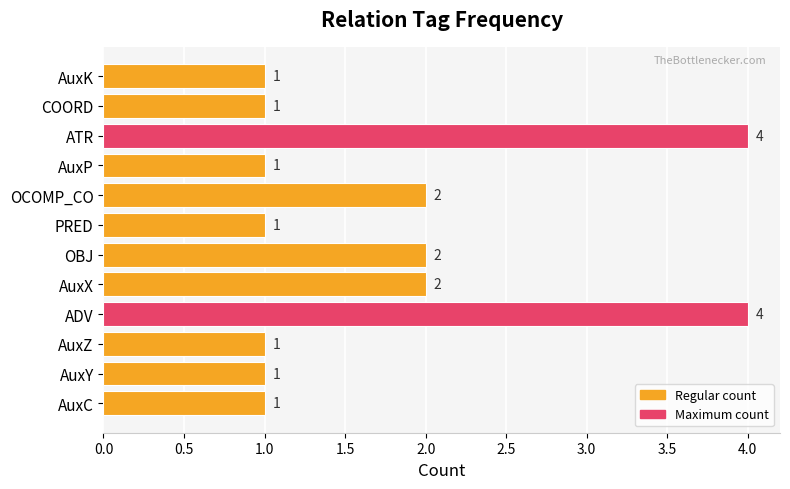

The chart shows a value of 1 at AuxP. True or false?

True